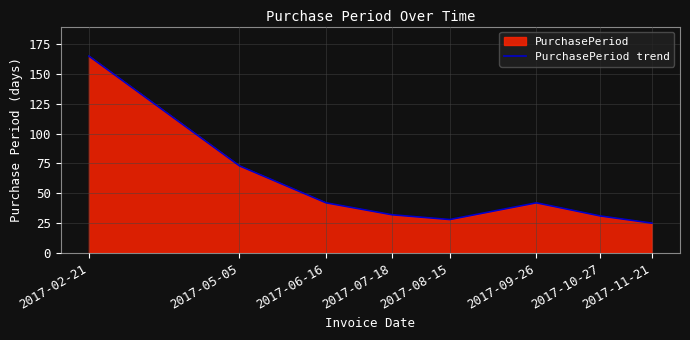

What is the difference between the values at 2017-10-27 and 2017-06-16?

11